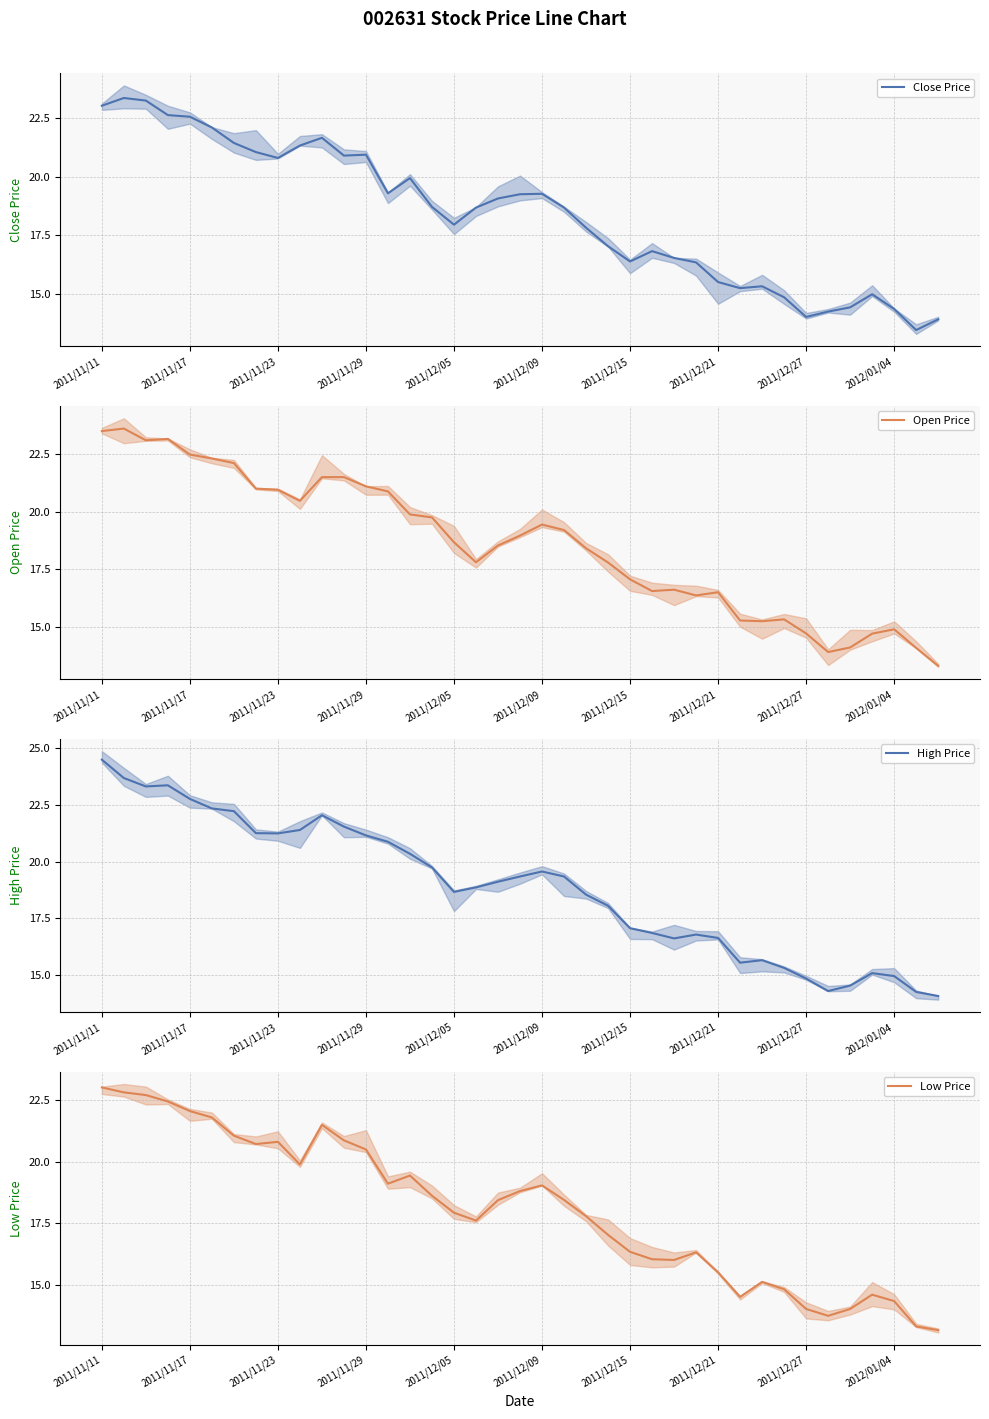

What is the value of the Open Price point at the 22nd from the left?

19.2